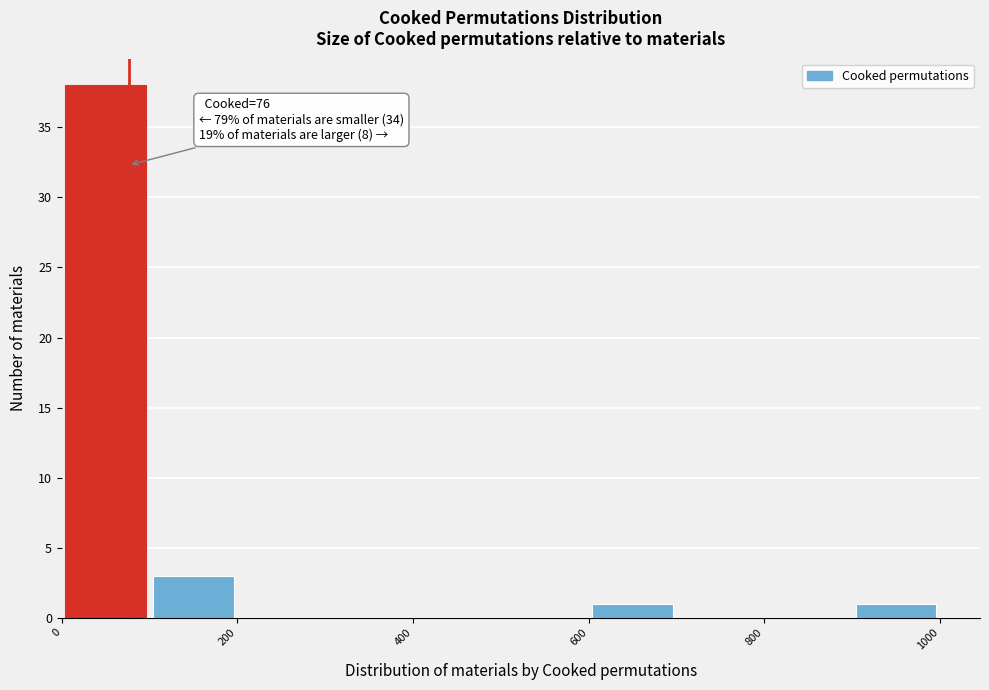

Over which range of the x-axis is the bar tallest?

0 to 100